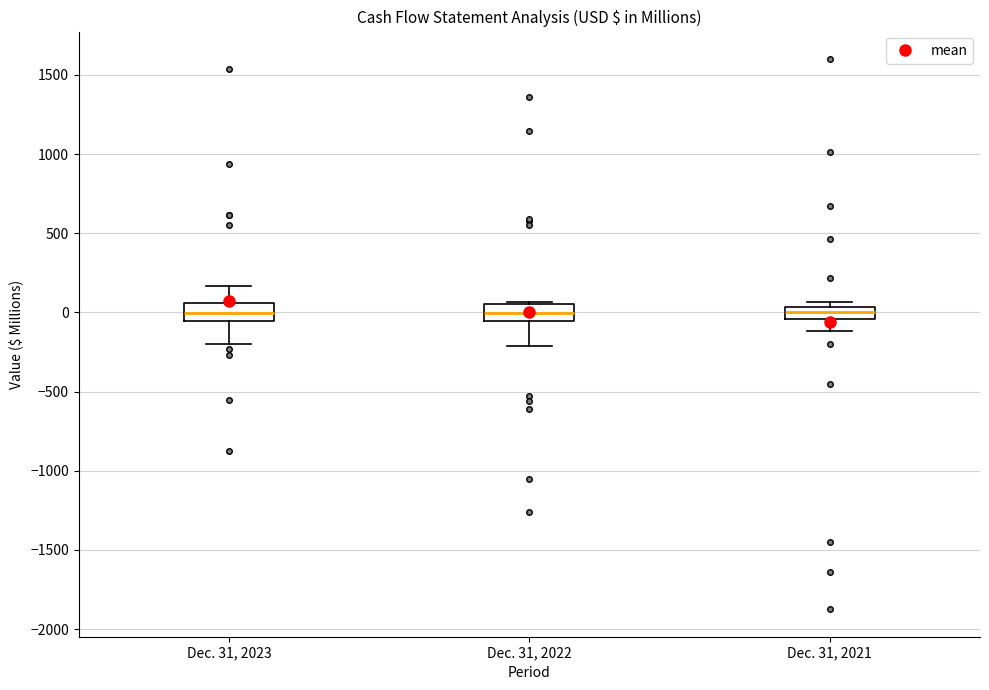

Where is the lower edge of the box for Dec. 31, 2021 on the y-axis? The values are not printed on the chart, so give them approximately, as read against the axis.

-50